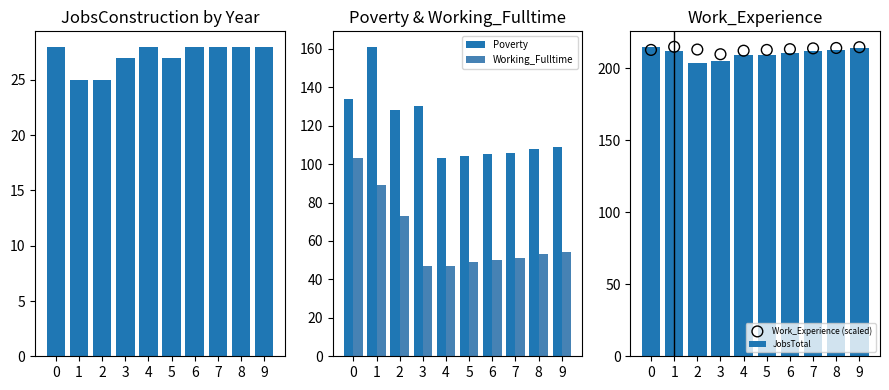

What is the total value across all series at 8?

616.2